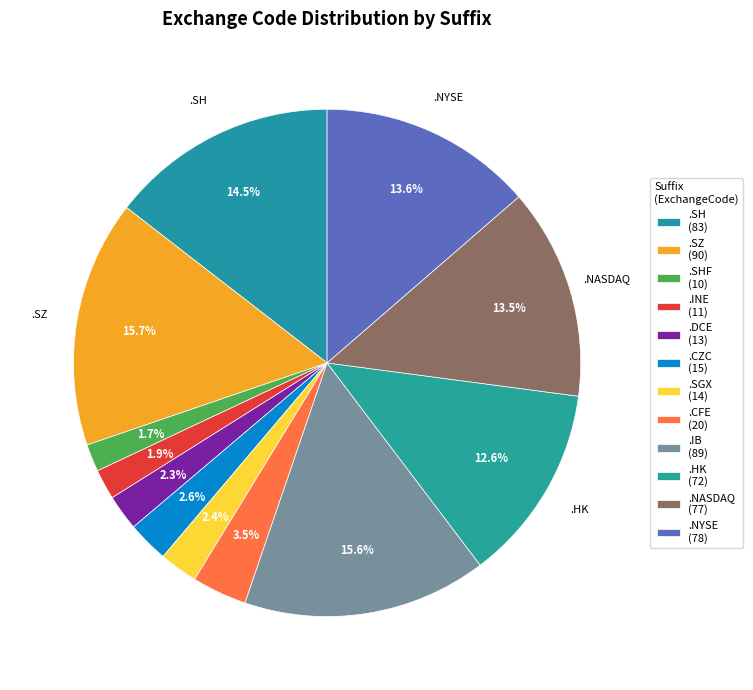

How many slices are in this pie chart?

12